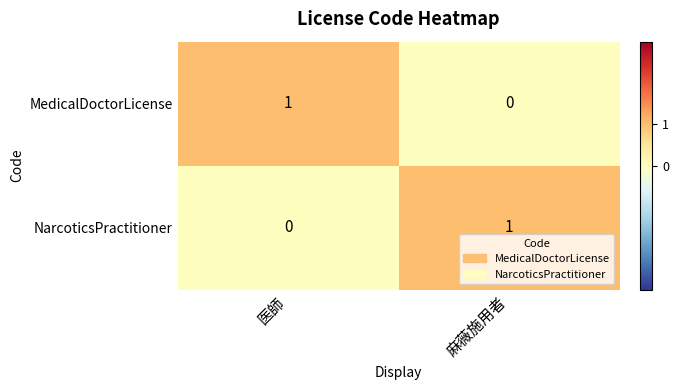

Which category has the highest value in the MedicalDoctorLicense series?

医師